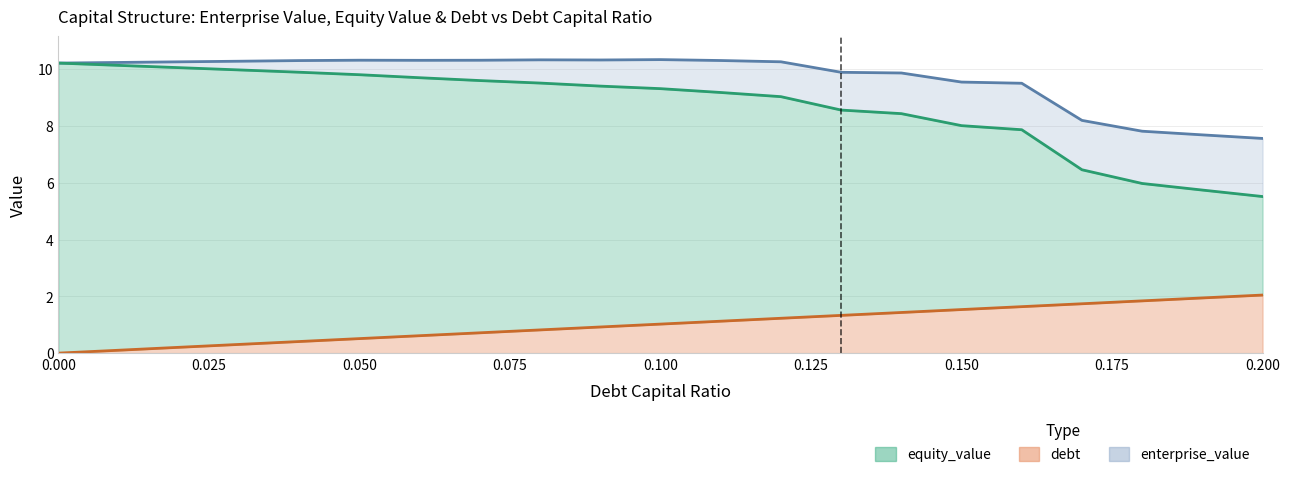

What is the difference between the enterprise_value values at 0.18 and 0.07?

2.5